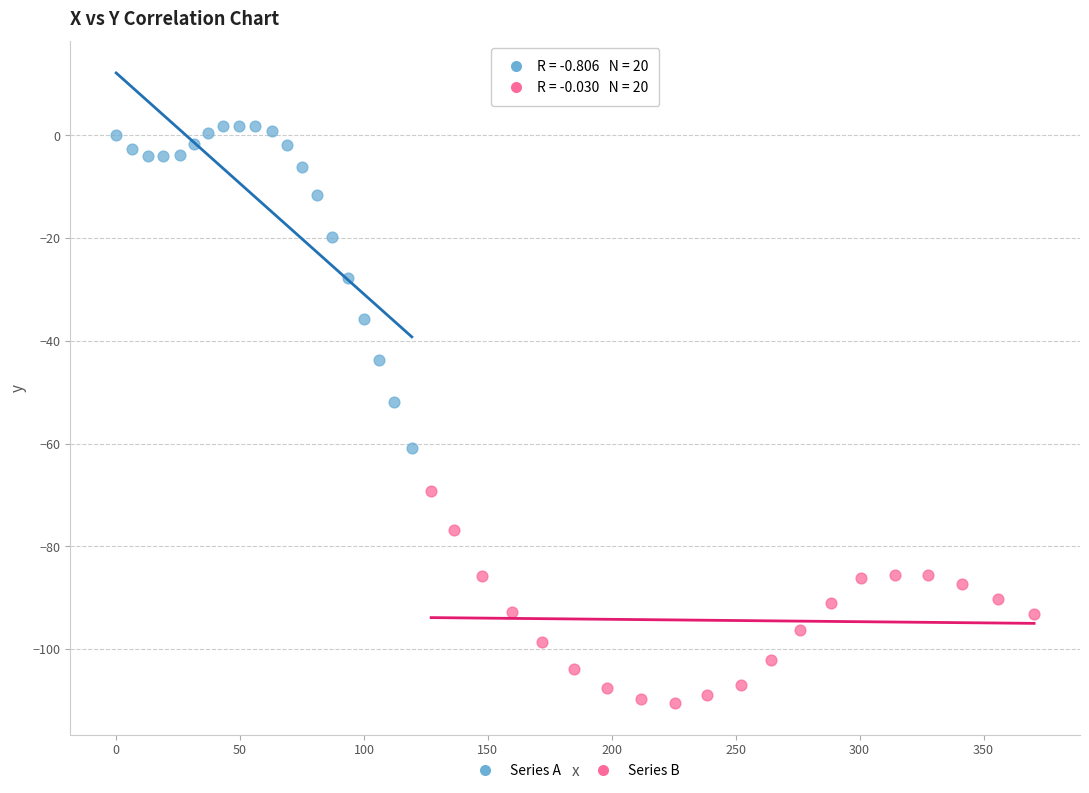

Which series reaches the minimum Y coordinate?

Series B